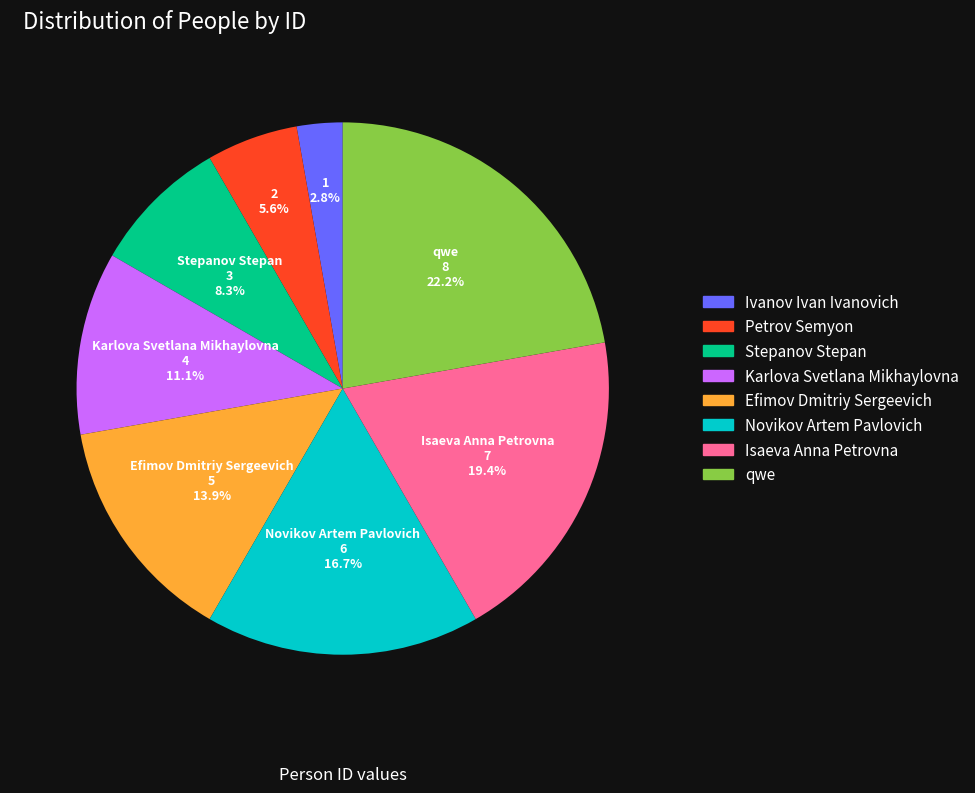

Rank the categories by value from lowest to highest.

Ivanov Ivan Ivanovich, Petrov Semyon, Stepanov Stepan, Karlova Svetlana Mikhaylovna, Efimov Dmitriy Sergeevich, Novikov Artem Pavlovich, Isaeva Anna Petrovna, qwe